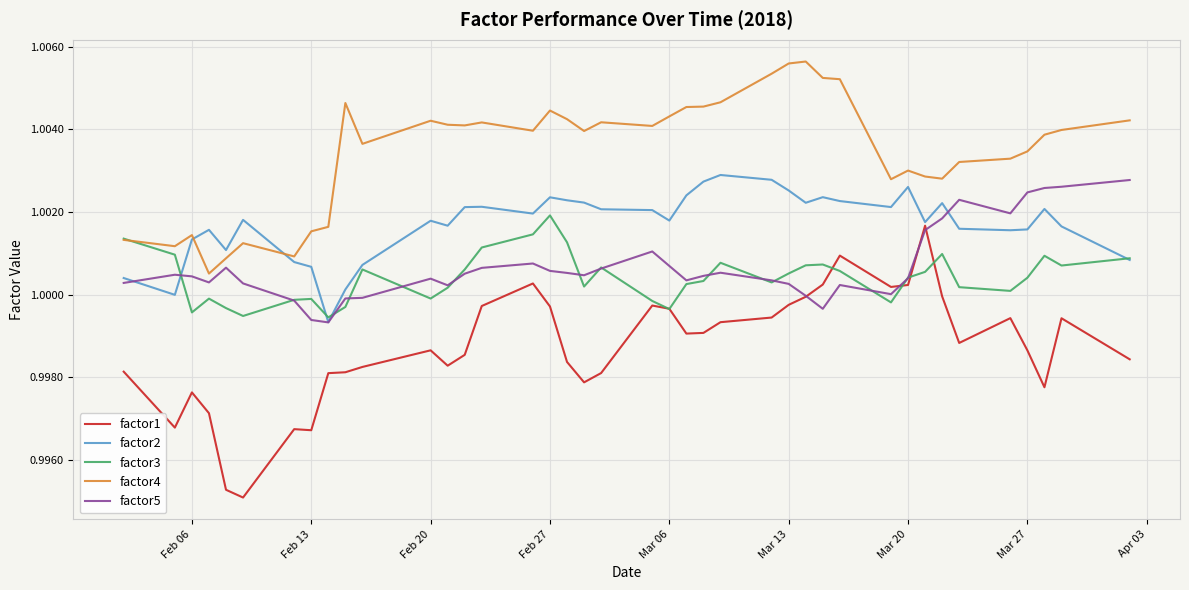

True or false: factor4 and factor1 cross at least once.

False